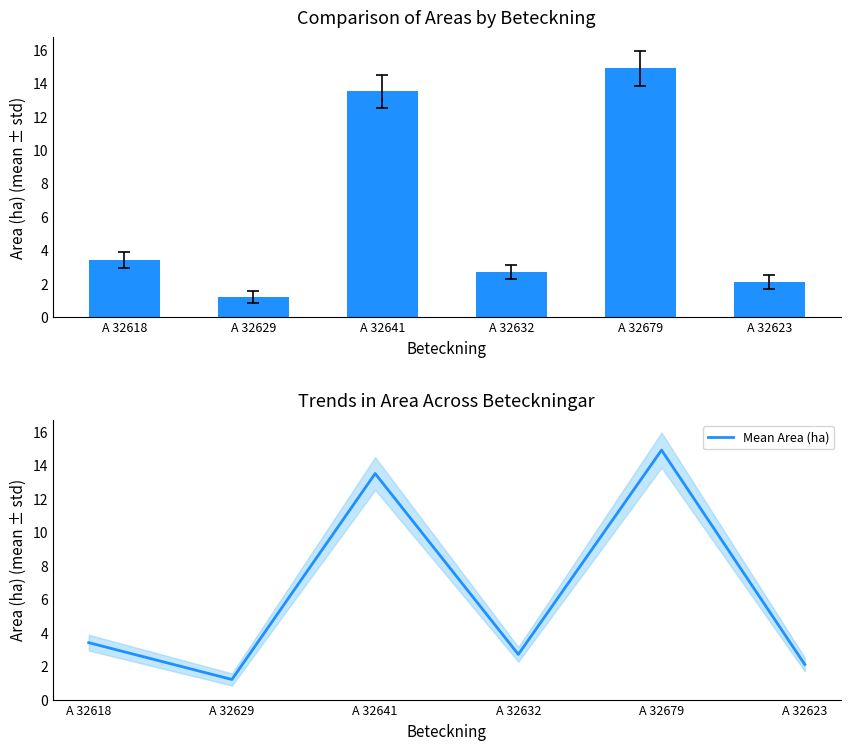

What is the total value across all series at A 32641?

27.0